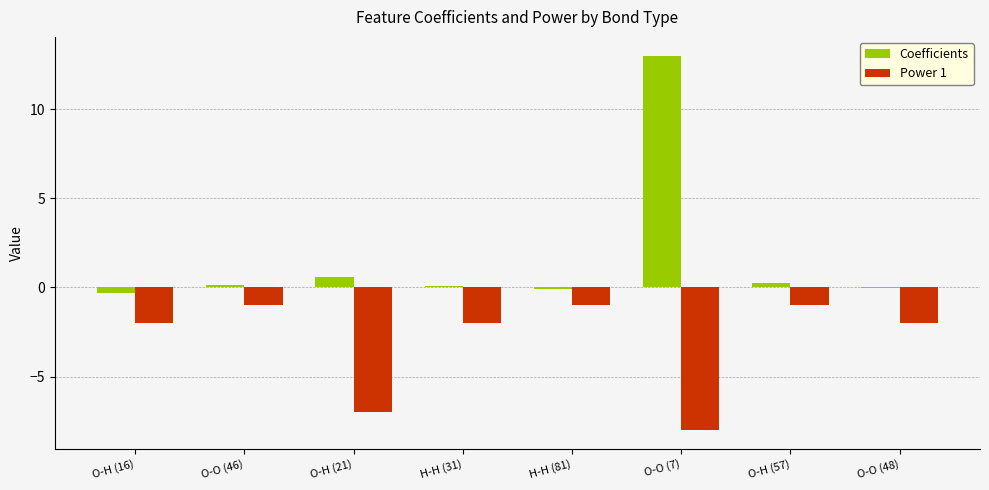

What is the maximum value shown in the chart?

13.0